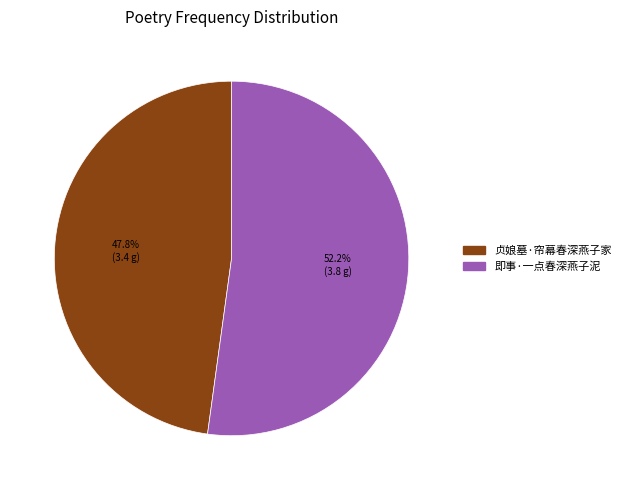

Count the number of slices in the pie.

2